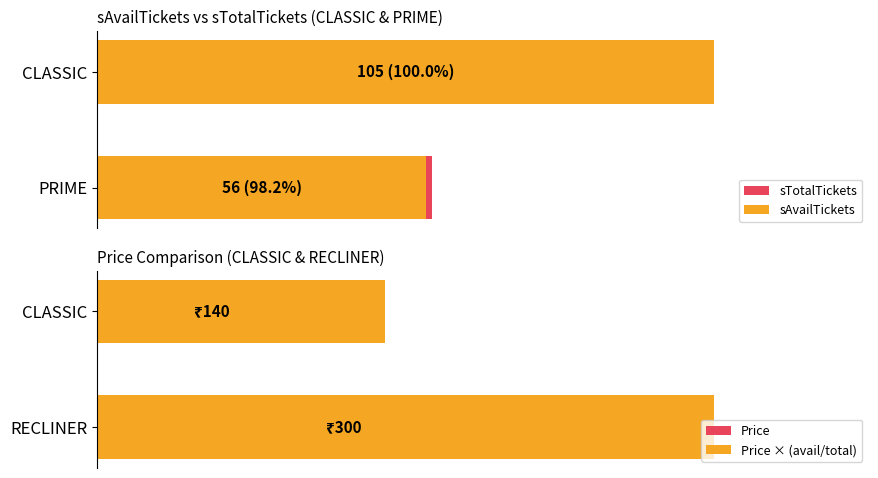

What are all the series names shown in the legend?

sTotalTickets, sAvailTickets, Price, Price × (avail/total)